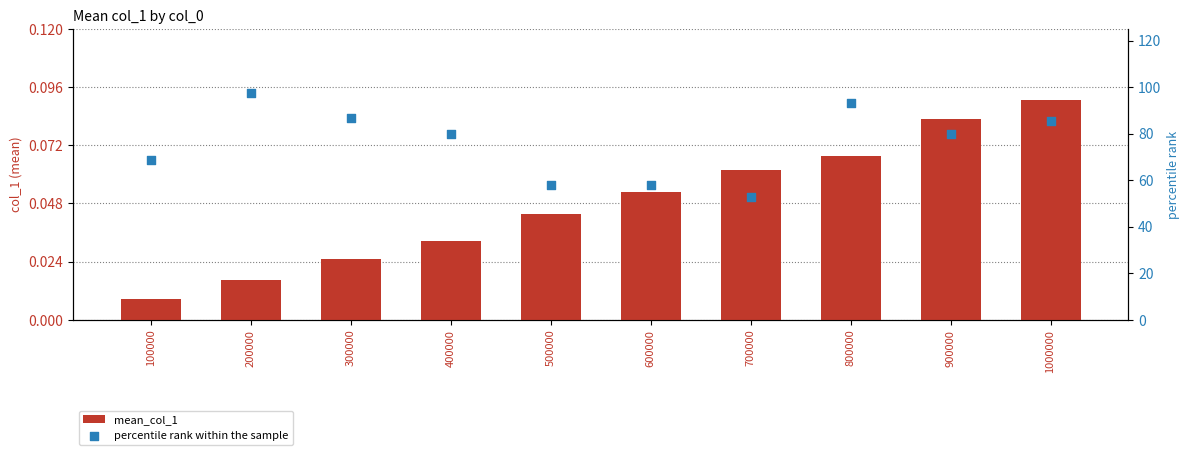

Which series has the largest total across all categories?

percentile rank within the sample